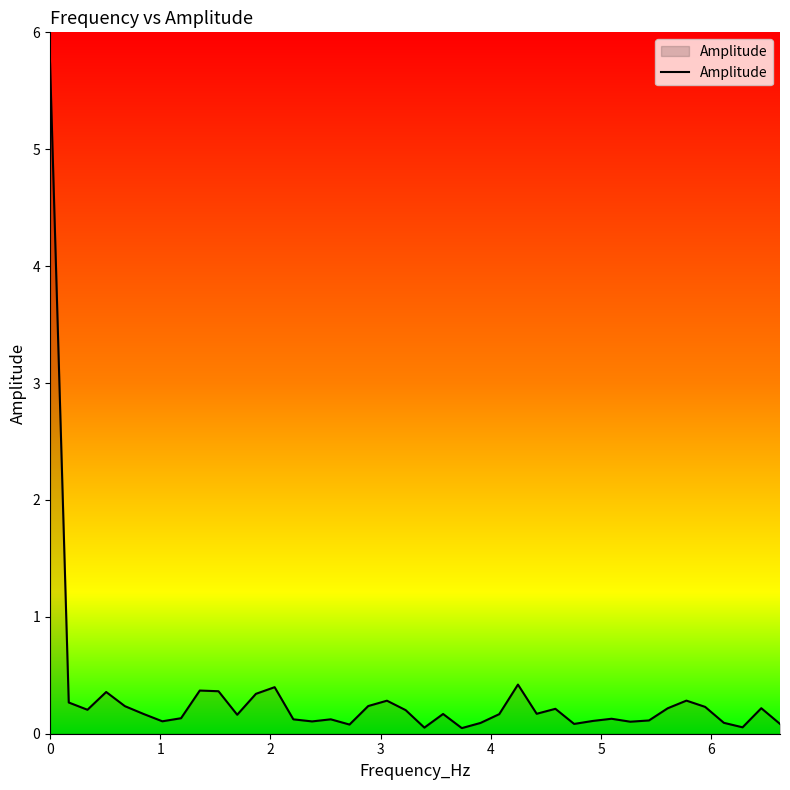

What is the greatest value displayed?

5.7